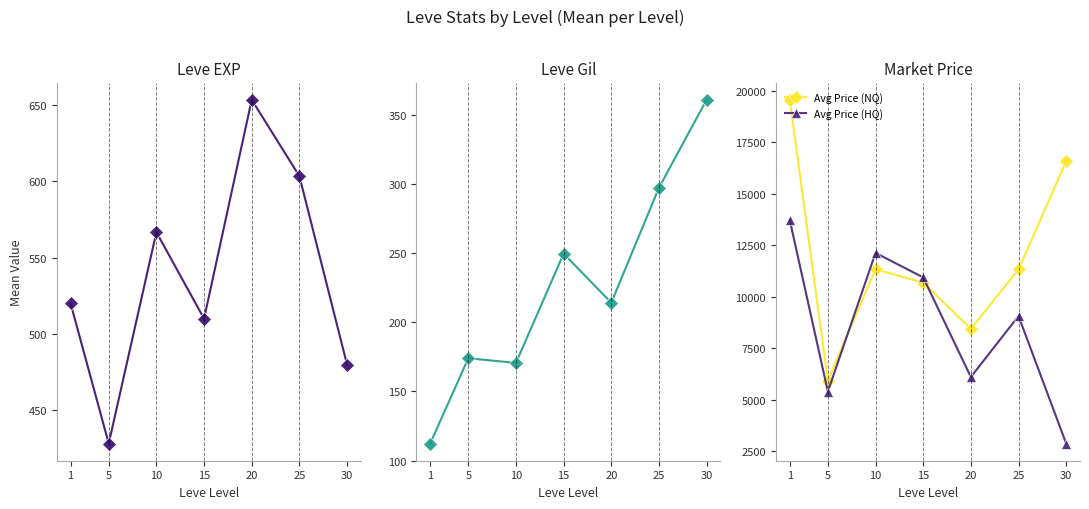

What is the spread (max minus min) of values at 5?

5755.3